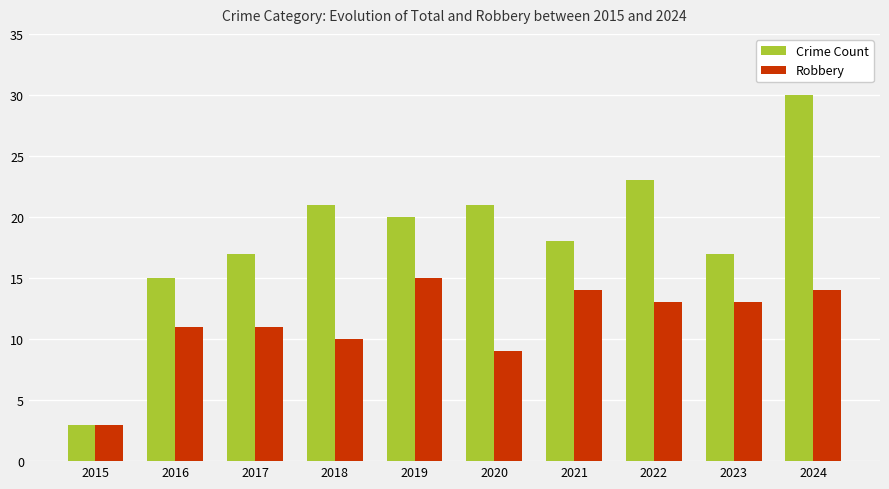

Reading left to right, list all the values displayed in this chart.

Crime Count: 2015=3	2016=15	2017=17	2018=21	2019=20	2020=21	2021=18	2022=23	2023=17	2024=30
Robbery: 2015=3	2016=11	2017=11	2018=10	2019=15	2020=9	2021=14	2022=13	2023=13	2024=14